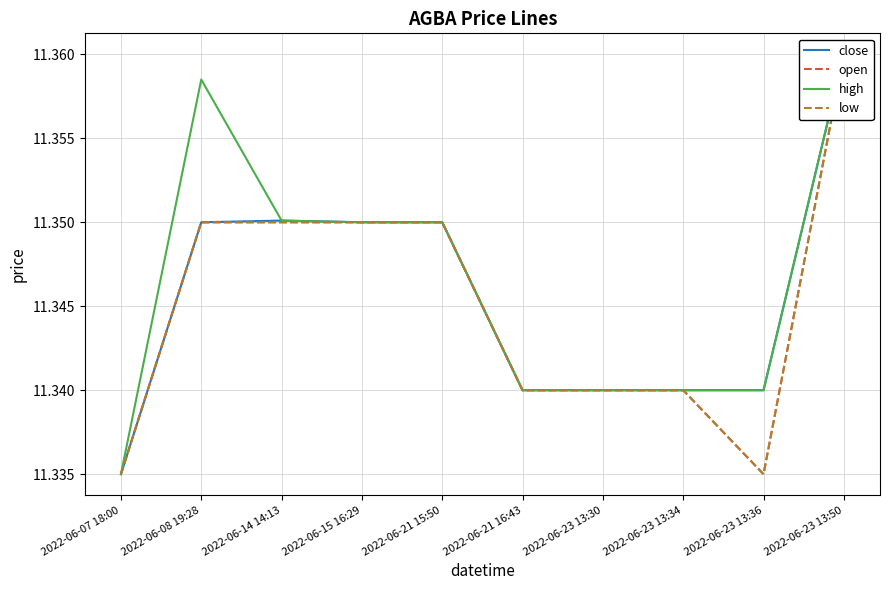

True or false: open has more than 2 interior local peaks.

False